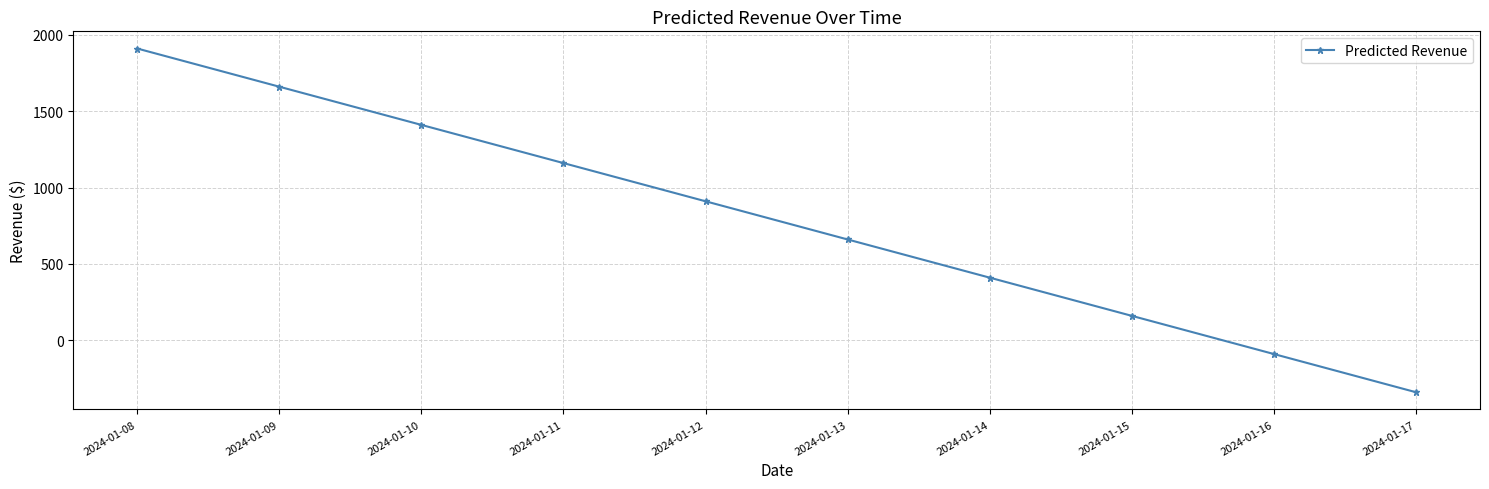

Does the chart display data point markers on the line(s)?

Yes